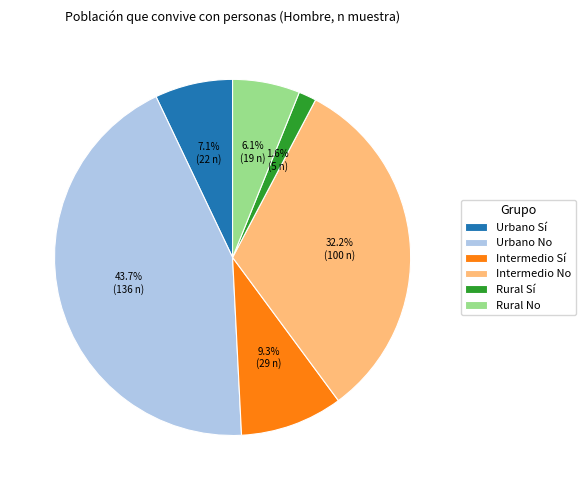

Approximately how many times larger is the value at Urbano No compared to Rural No?

7.2